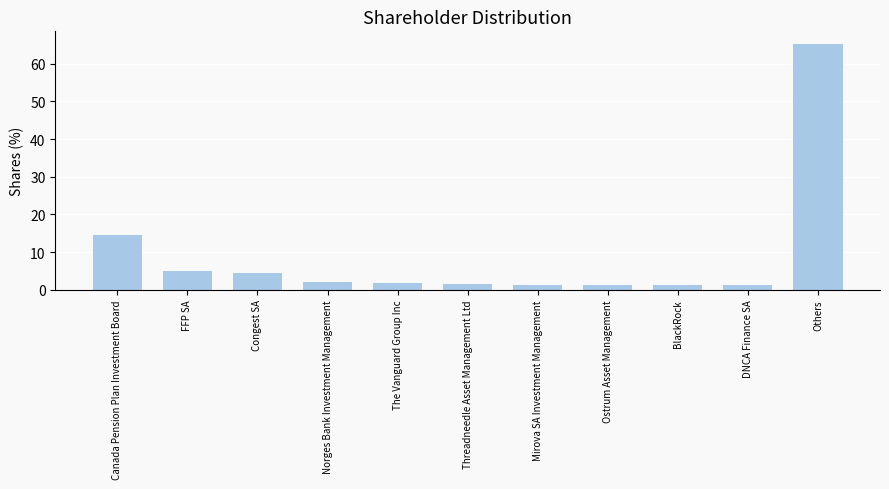

What is the label of the 9th bar from the left?

BlackRock